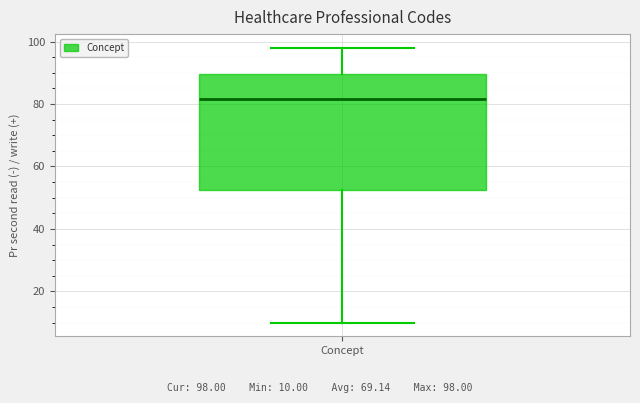

Where does the upper whisker of the box for Concept end on the y-axis? The values are not printed on the chart, so give them approximately, as read against the axis.

98